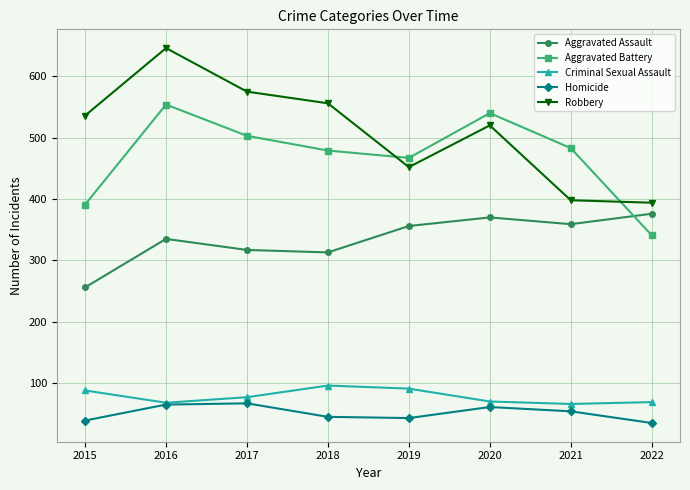

How many values in the Robbery series are below 536?

4